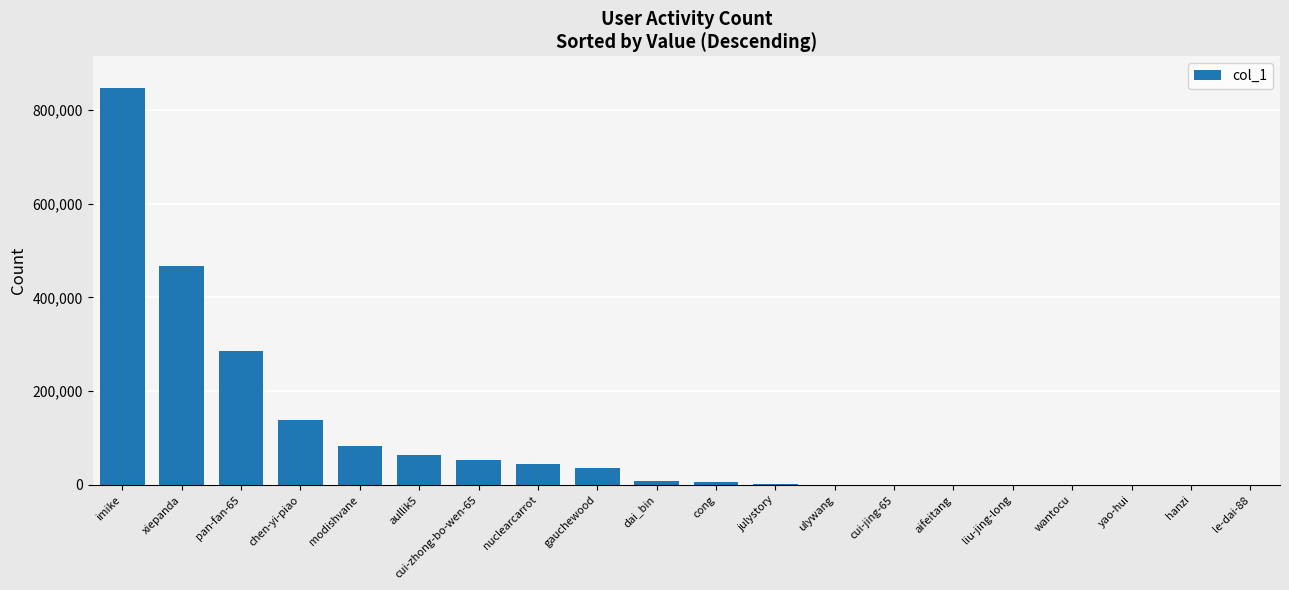

What is the maximum value shown in the chart?

846414